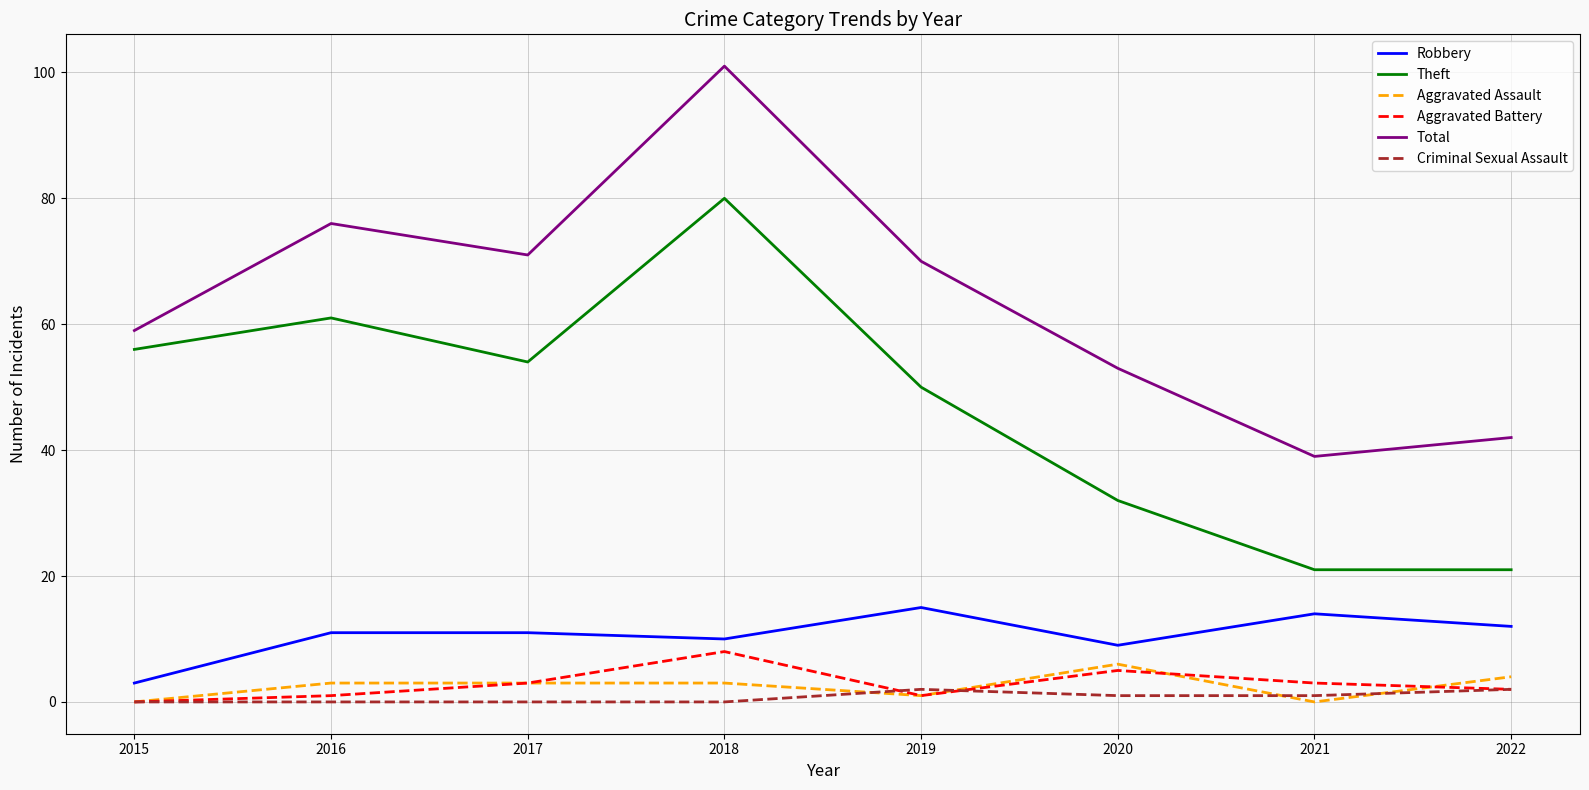

What value does the Theft series have at 2021, to the nearest 5?

20